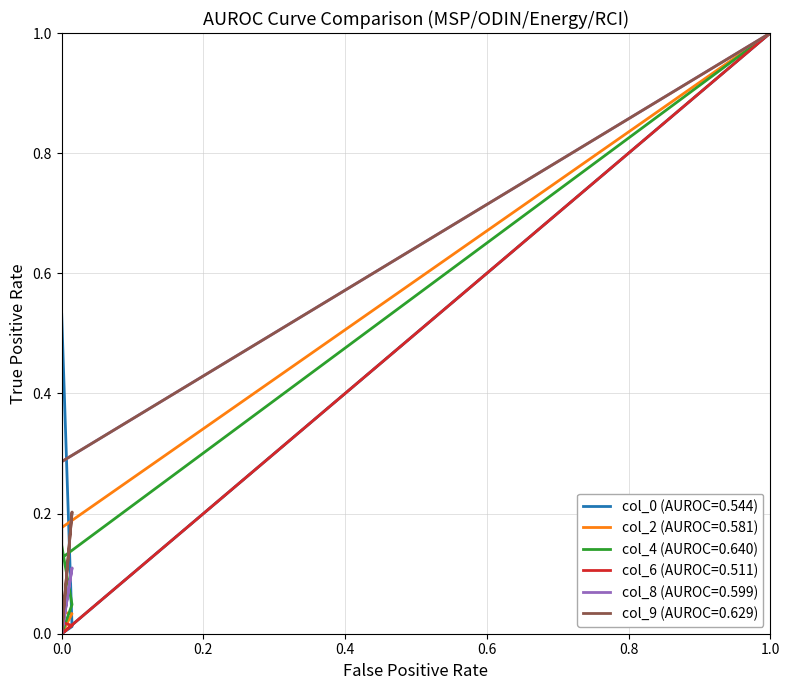

What is the value of the col_4 point at the 2nd from the left?

0.1